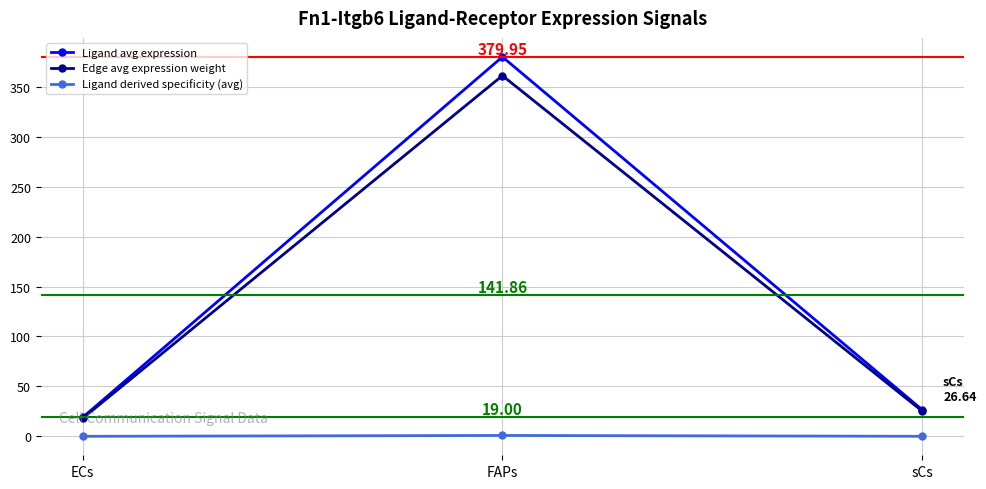

The Edge avg expression weight series shows 200.3 at FAPs. True or false?

False